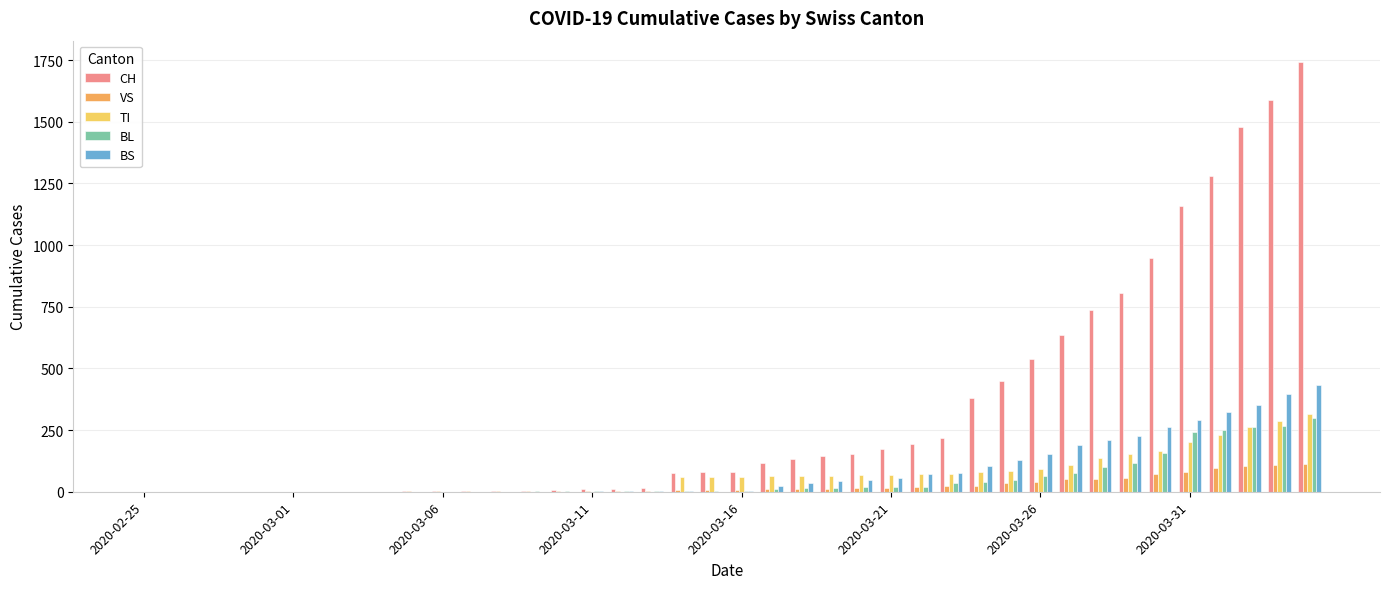

What is the sum of all BS values?

3456